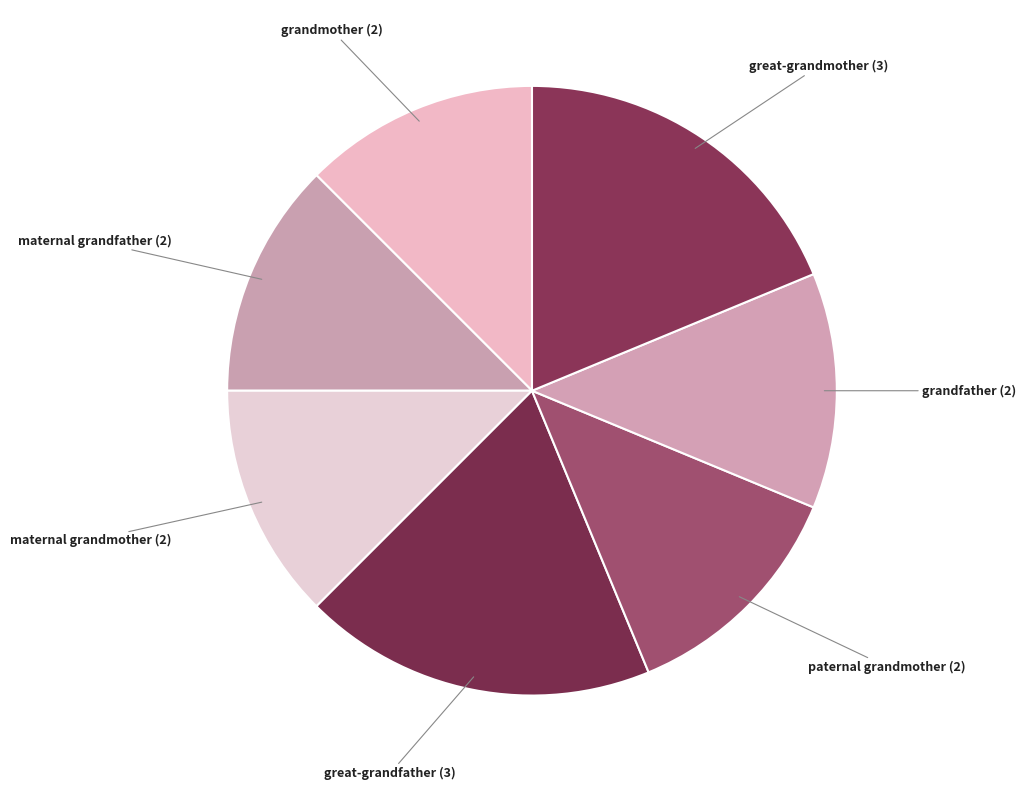

Does paternal grandmother account for over 50% of the chart?

No